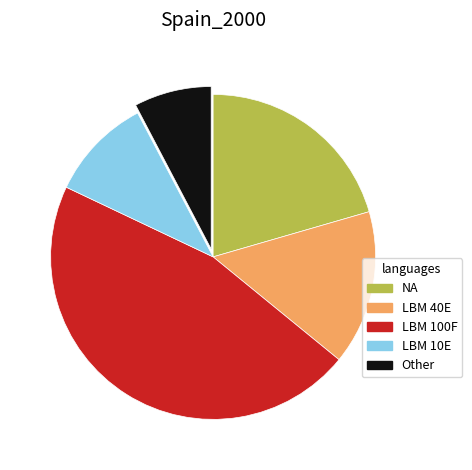

Approximately how many times larger is the value at LBM 40E compared to LBM 100F?

0.3